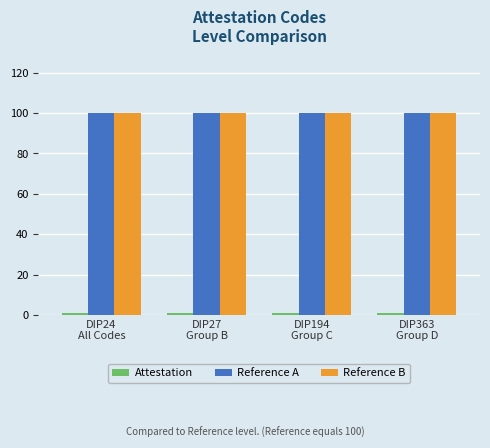

At how many categories does at least one series exceed 88?

4